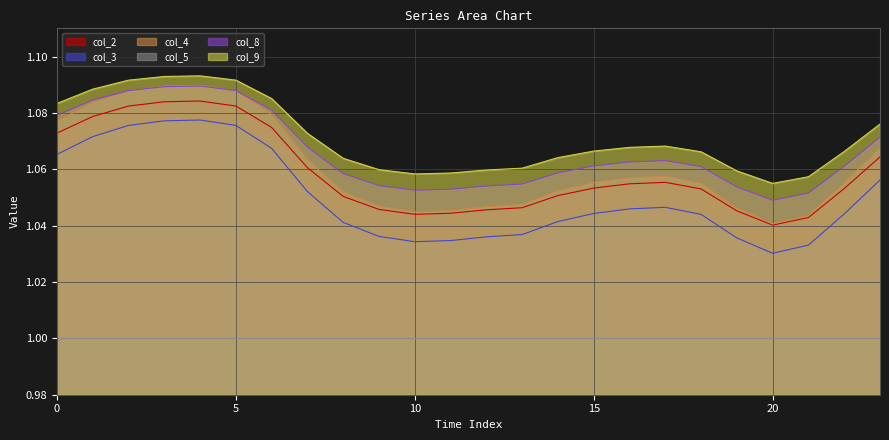

Which has a higher value, 3 or 10?

3